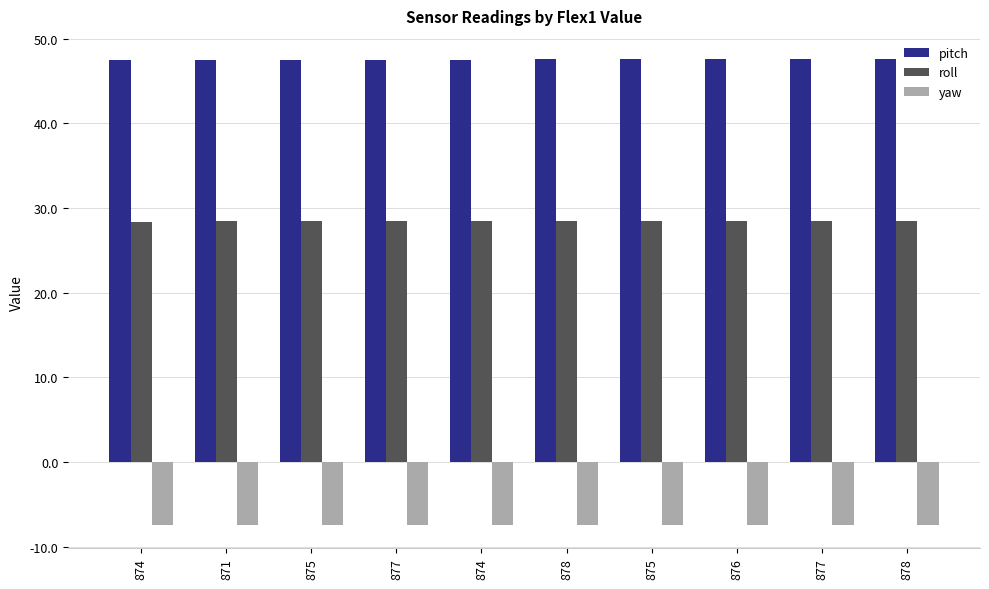

What are all the series names shown in the legend?

pitch, roll, yaw